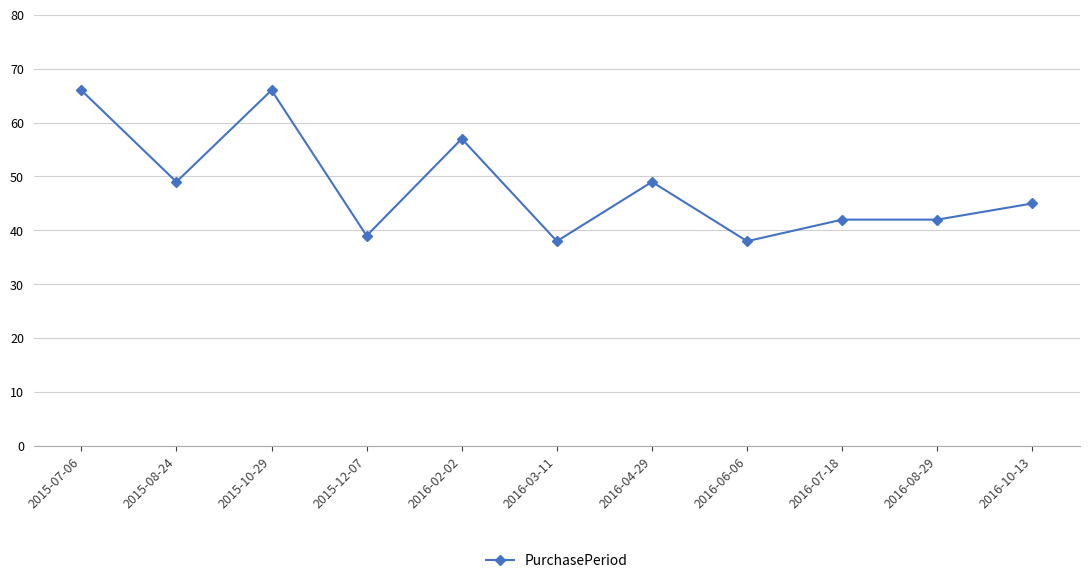

What is the change in value from 2015-07-06 to 2016-10-13?

-21